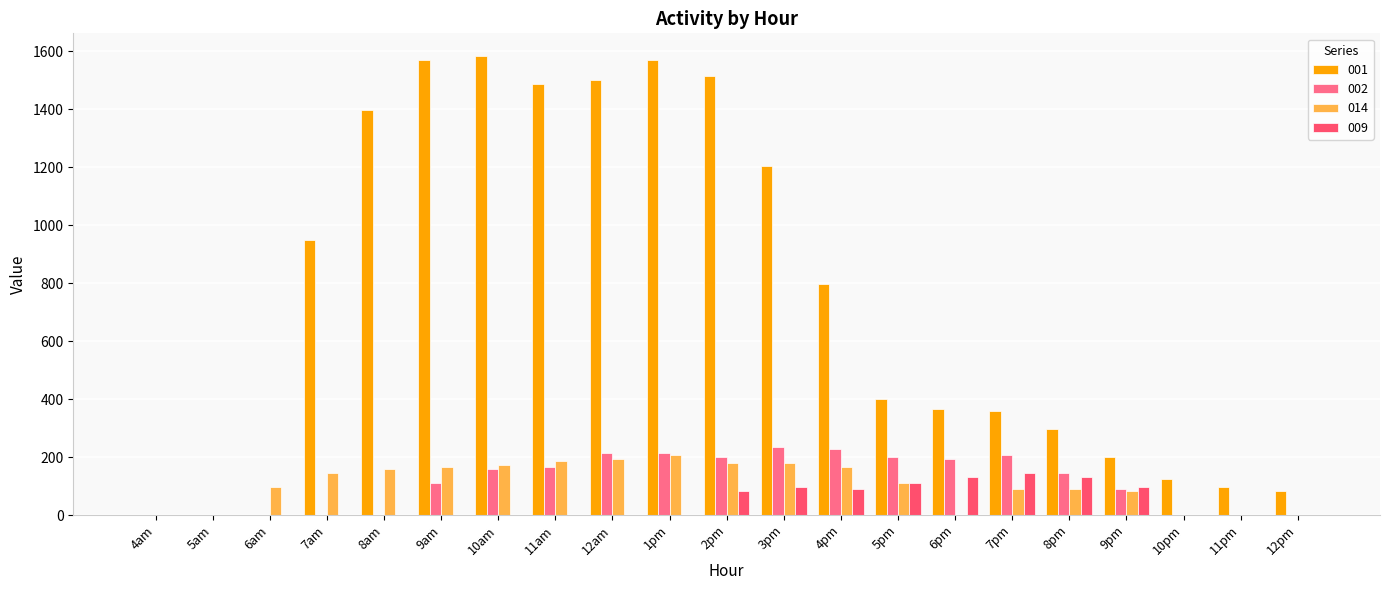

What is the highest value of the 001 series?

1582.5